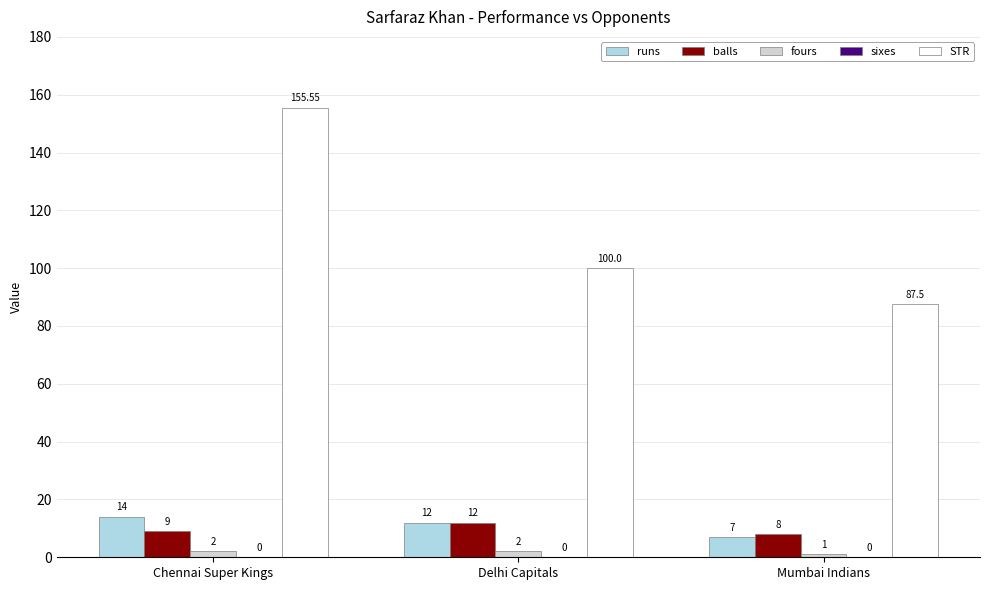

What position from the left is Delhi Capitals?

2